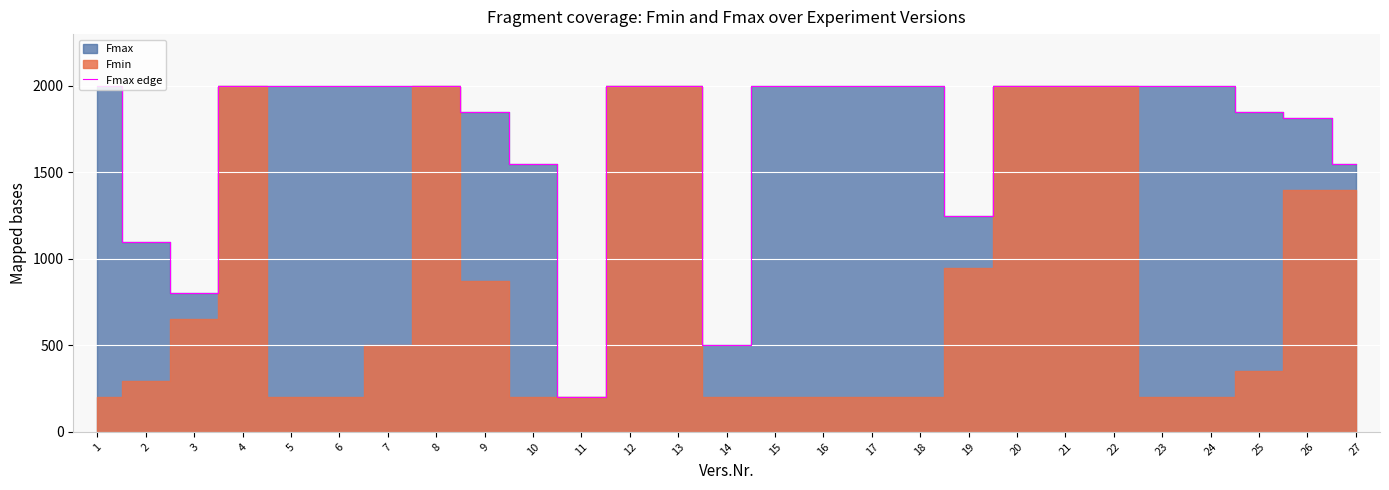

Approximately how many times larger is the value at 26 compared to 6?

0.9